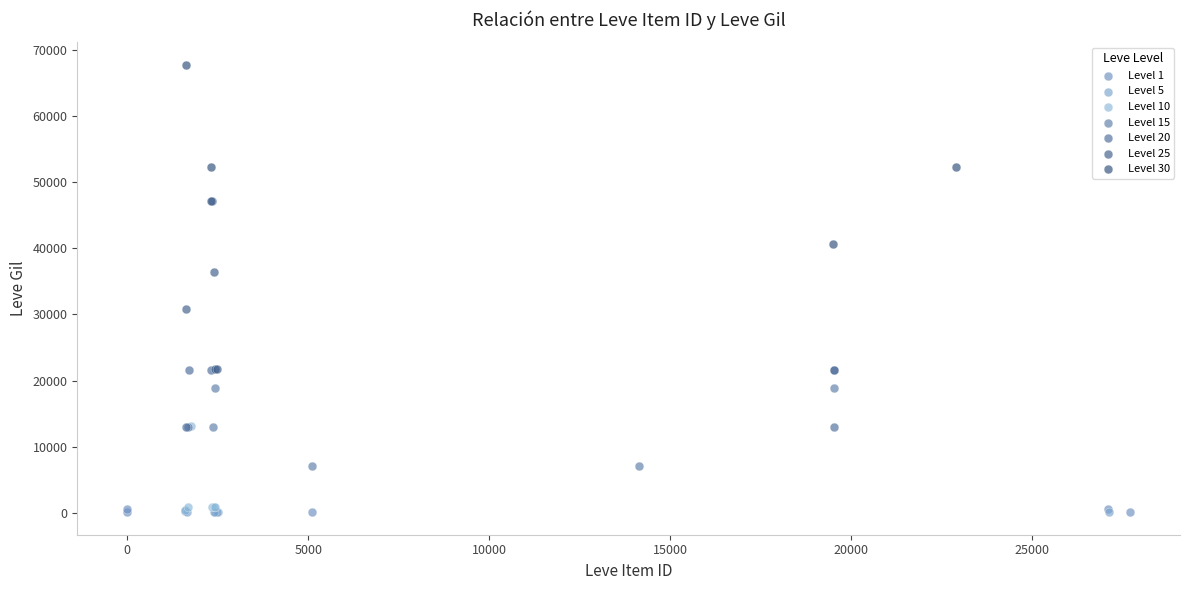

What are all the series names shown in the legend?

Level 1, Level 5, Level 10, Level 15, Level 20, Level 25, Level 30